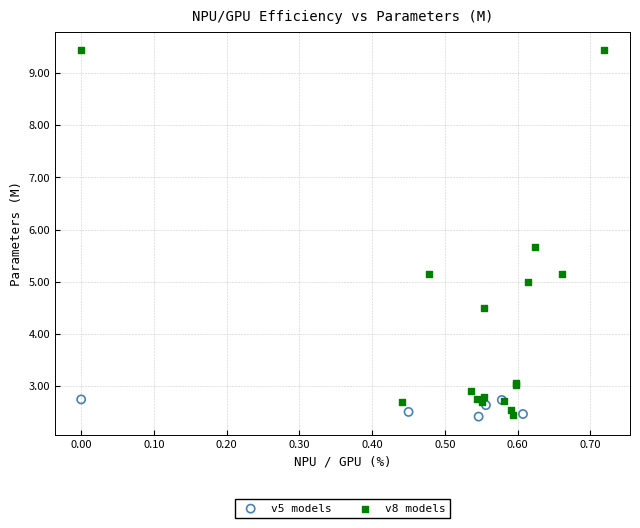

What are all the series names shown in the legend?

v5 models, v8 models